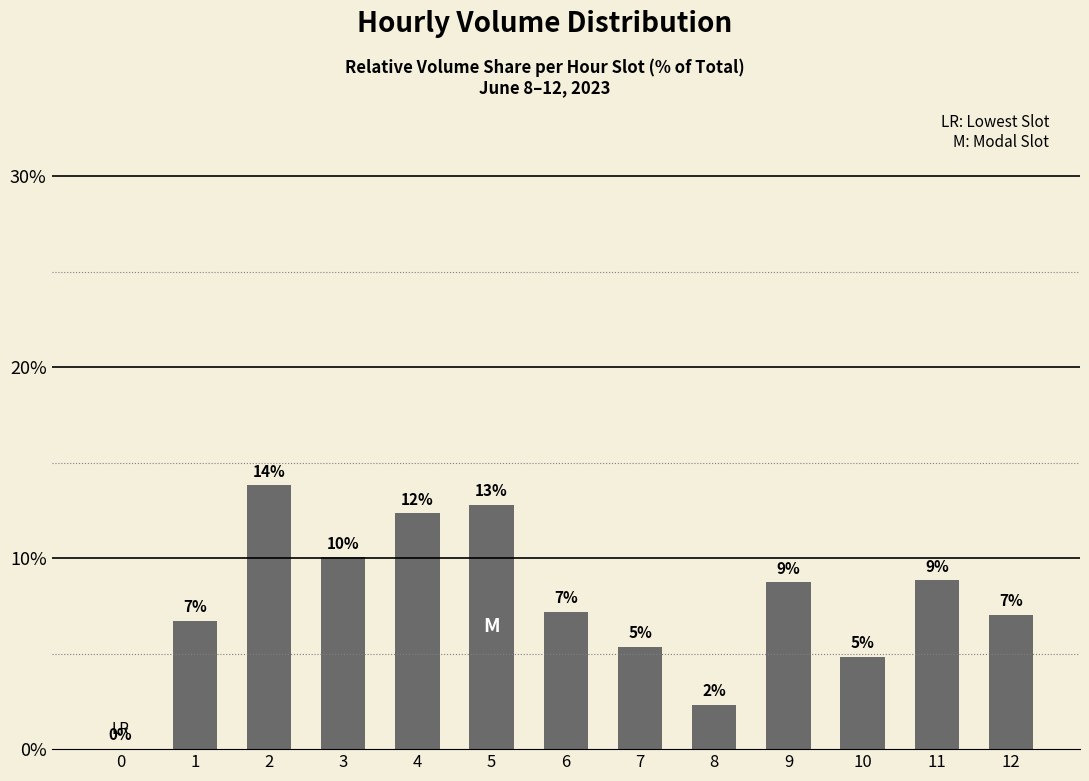

What is the value of the 6th bar from the left?

12.8